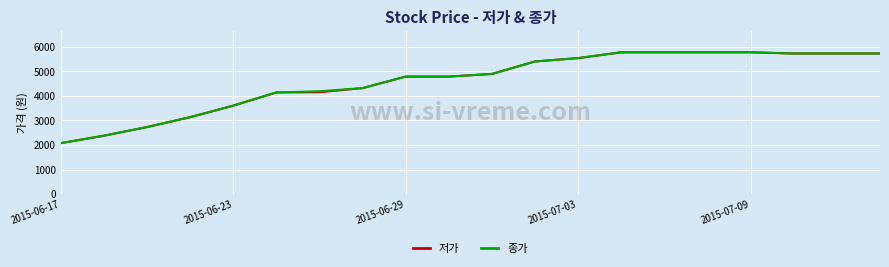

What is the lowest value of the 종가 series?

2074